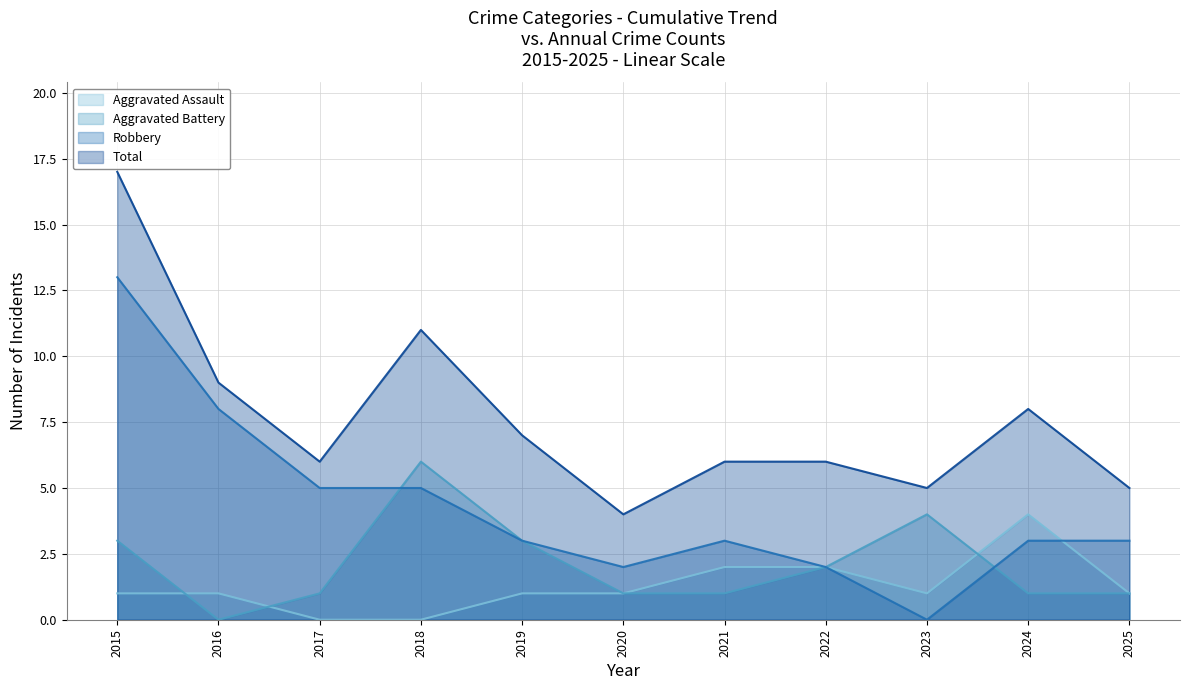

How many data points does each series have?

11